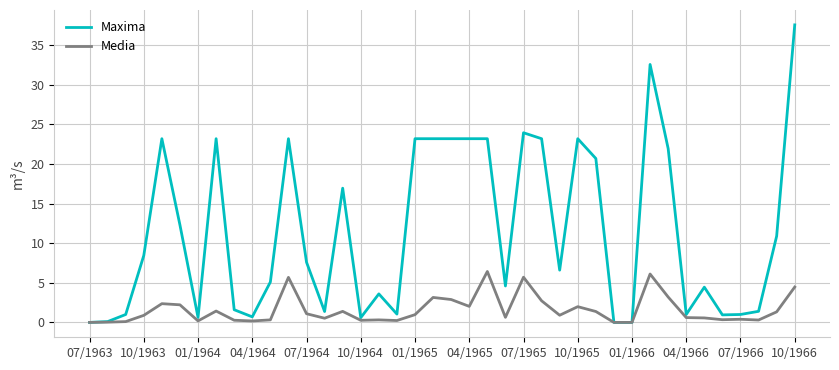

Rank the series by their average value, from highest to lowest.

Maxima, Media